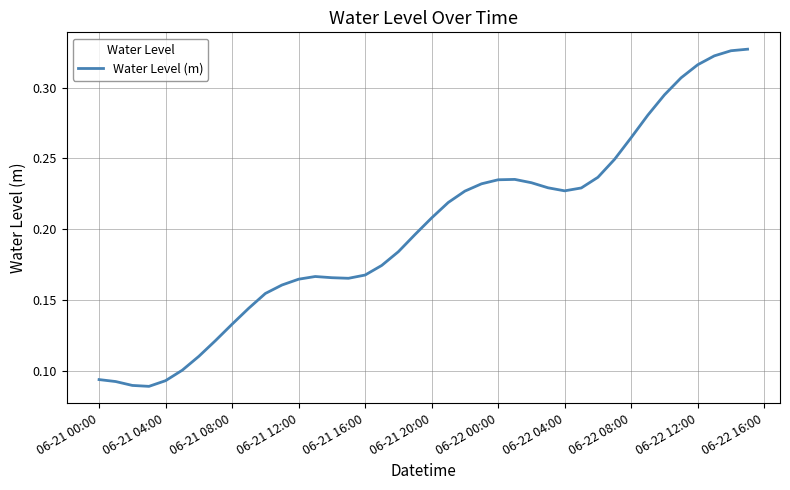

Is this an area chart (filled region under the line)?

No